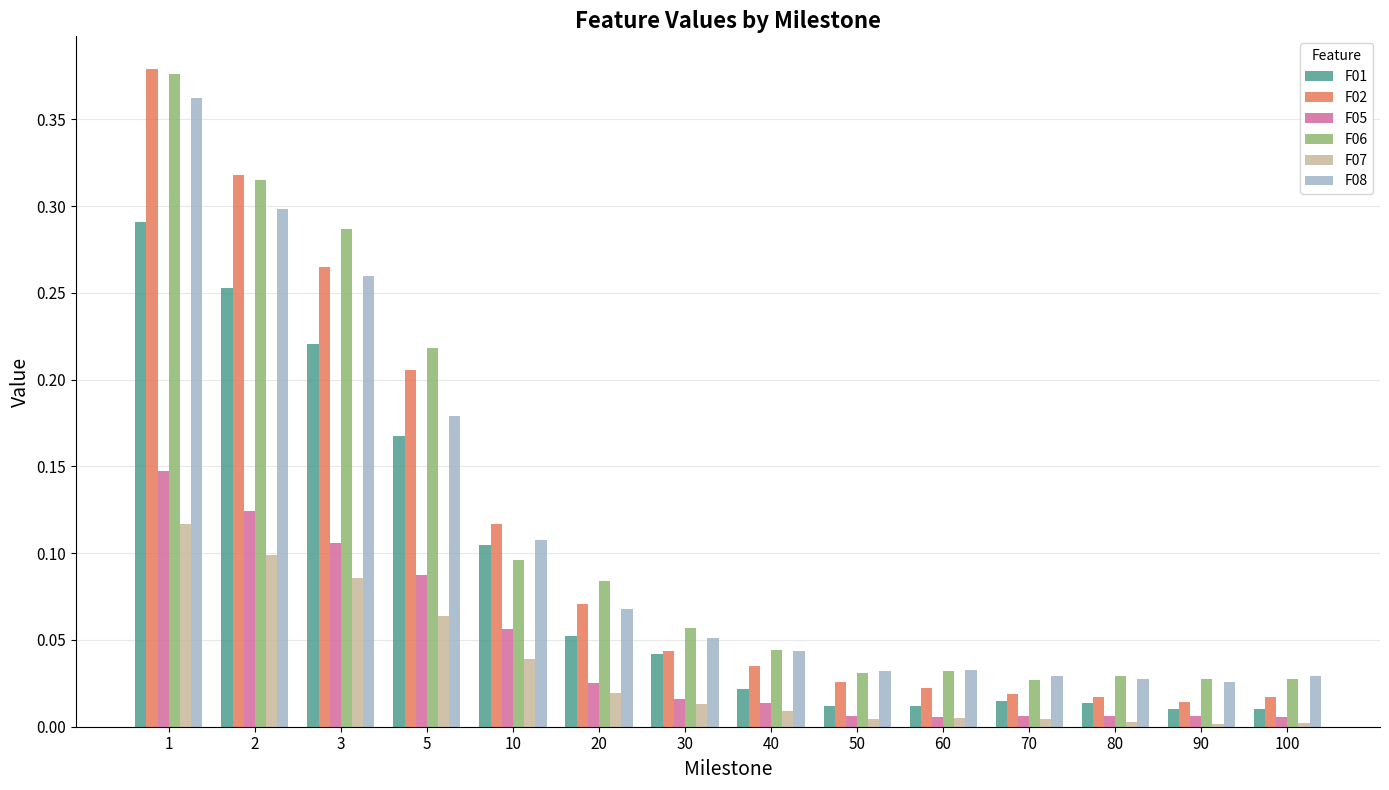

The F01 series shows 0.0 at 5. True or false?

False